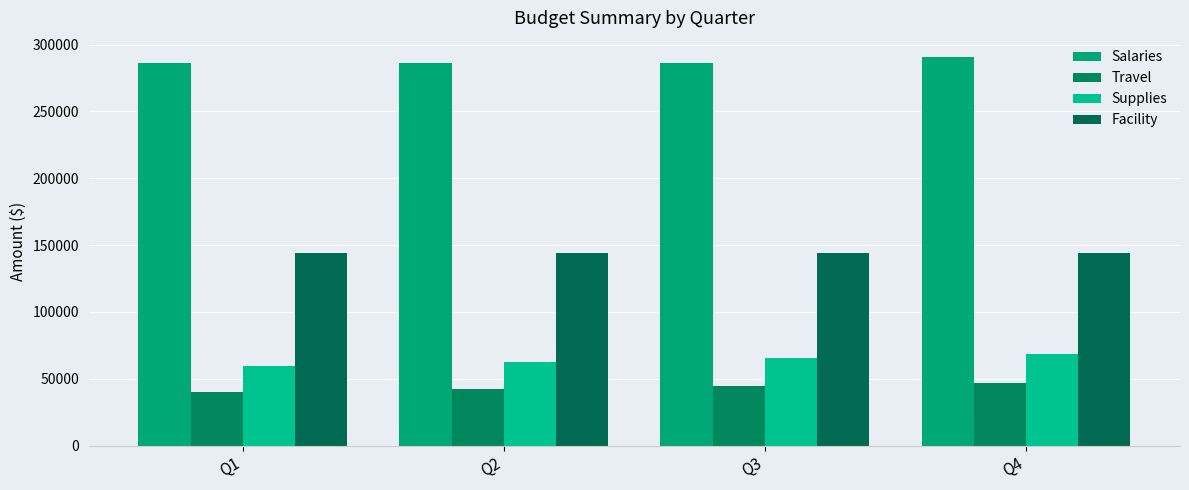

What value does the Salaries series have at Q4?

290500.0